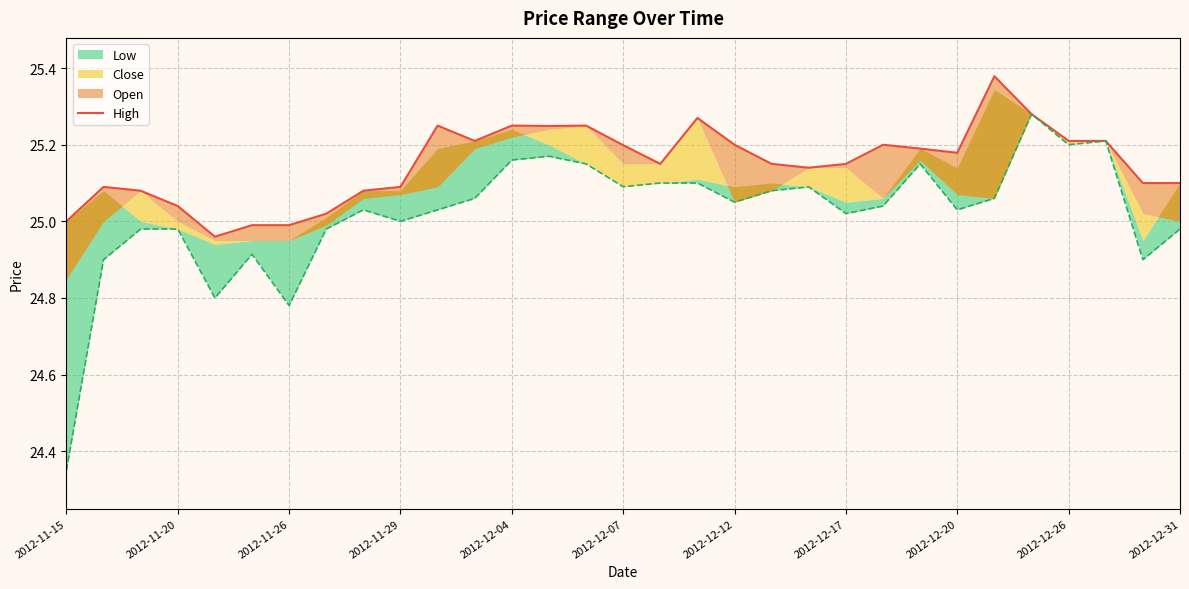

What position from the left is 23?

24